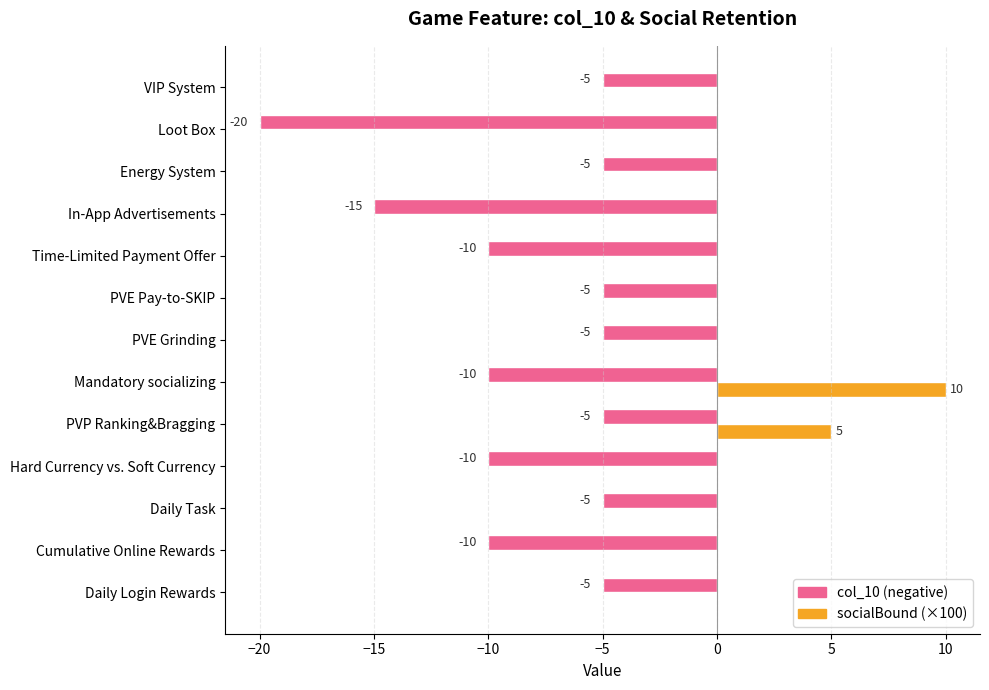

What is the maximum value shown in the chart?

10